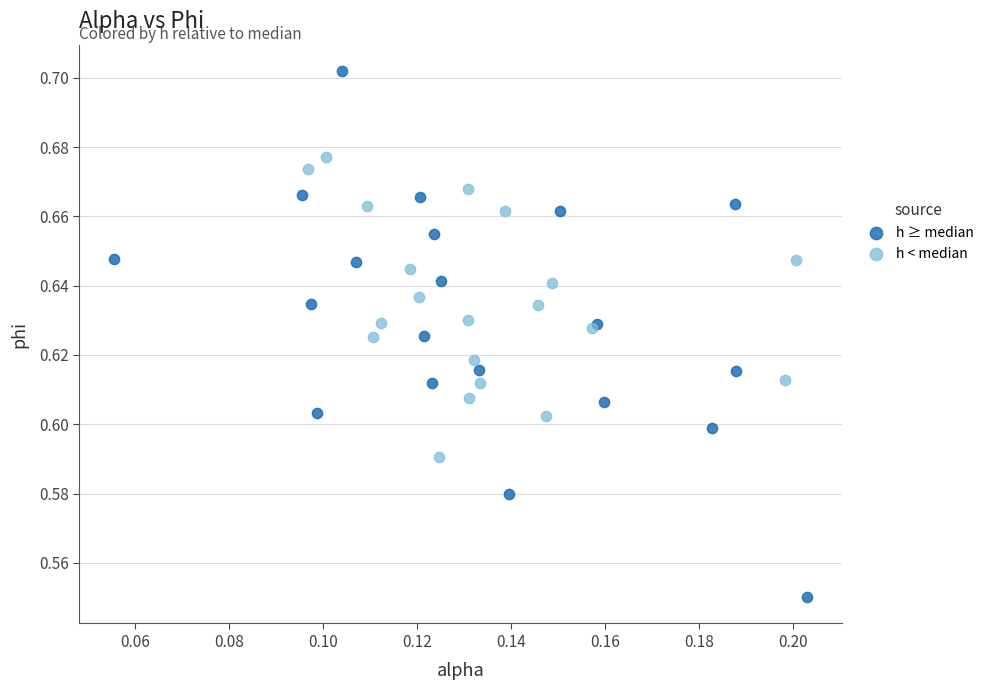

Which series contains the highest Y value?

h ≥ median